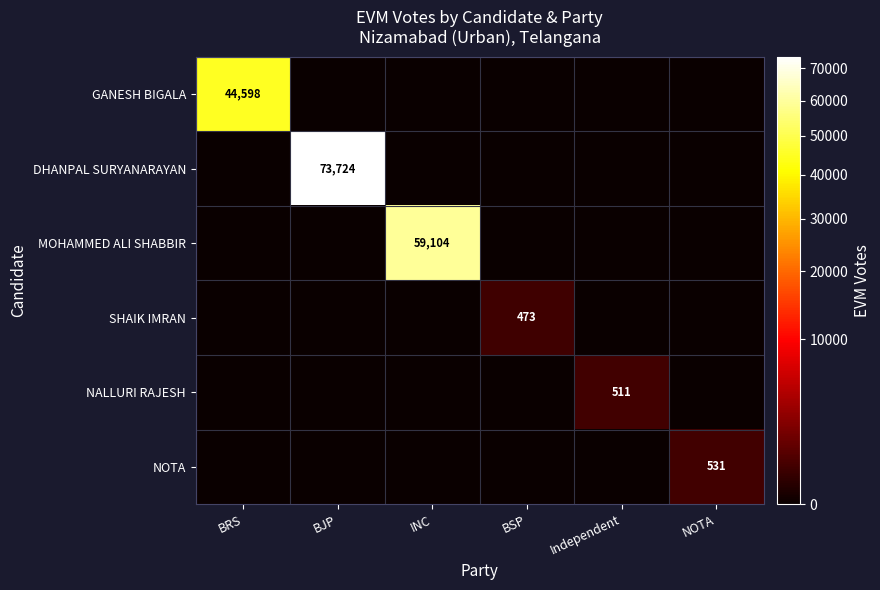

Is the value of NOTA at NOTA greater than the value of DHANPAL SURYANARAYAN at BJP?

No